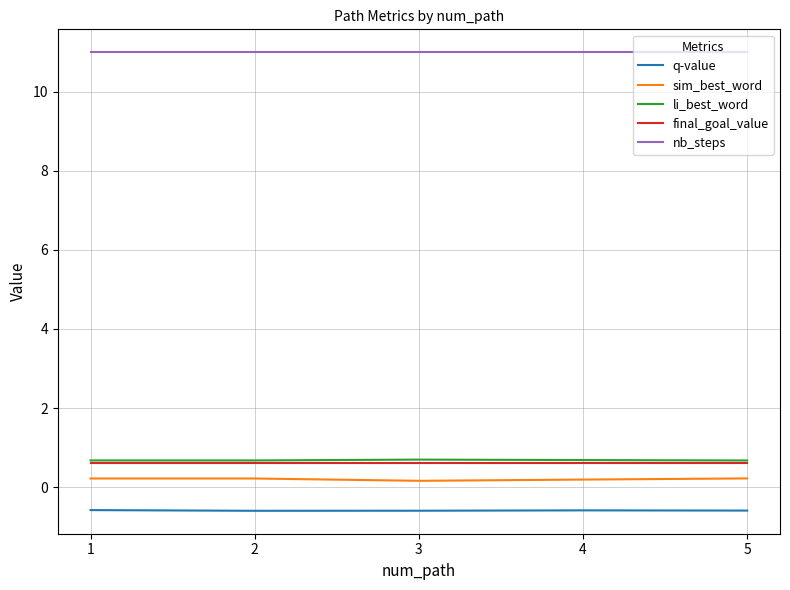

What is the minimum value shown in the chart?

-0.6